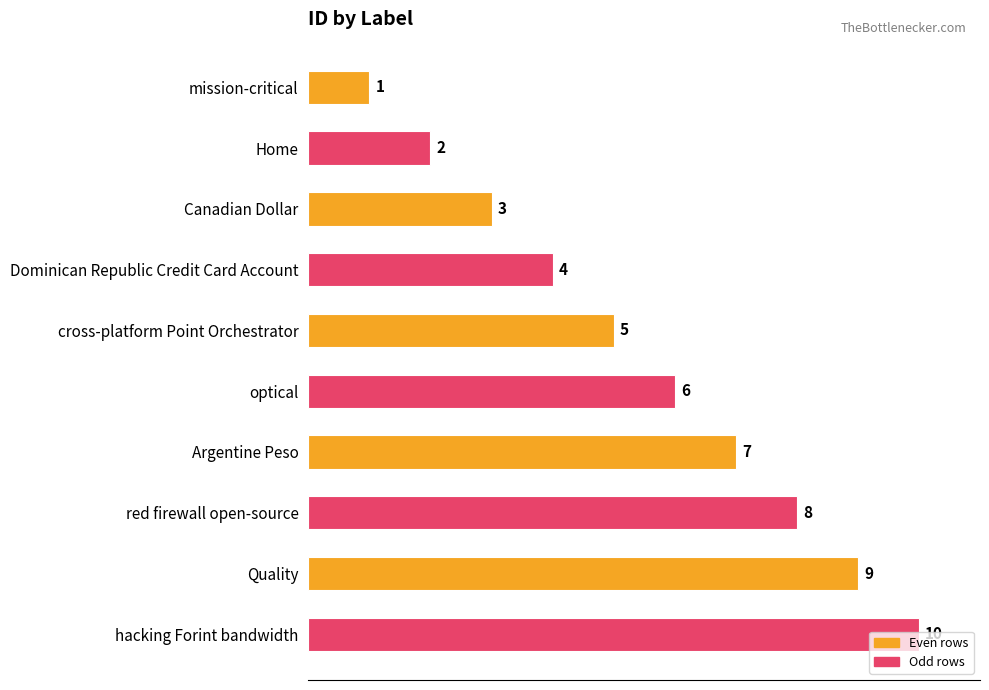

Does the chart contain stacked bars?

No